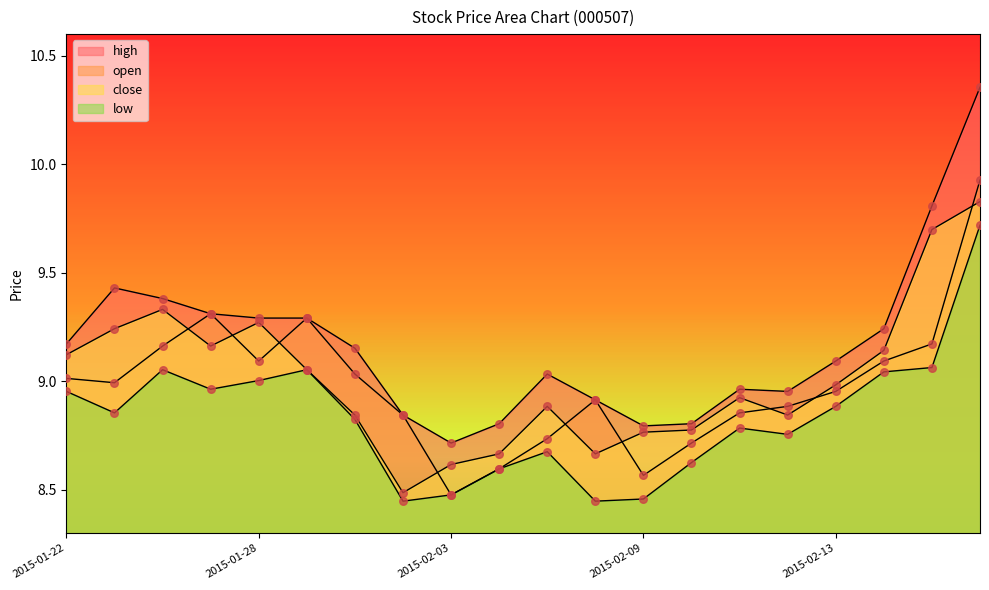

Which series has the largest Y range (max minus min)?

high